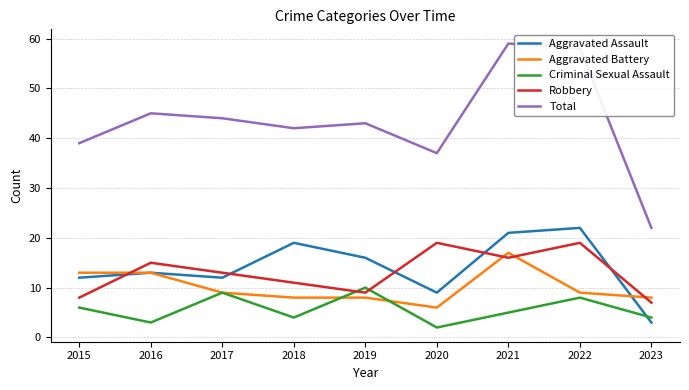

What is the difference between the maximum and second lowest values in the Aggravated Battery series?

9